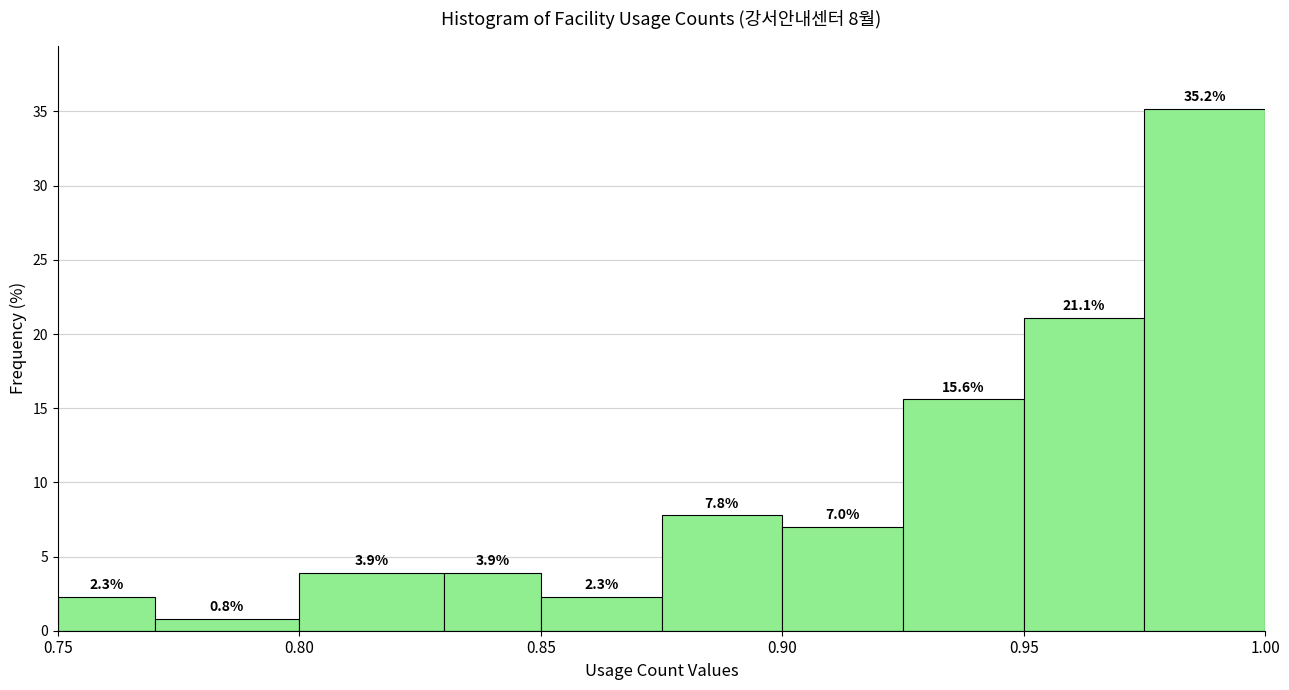

What is the height of the bar covering 0.770 to 0.800 on the x-axis?

0.8